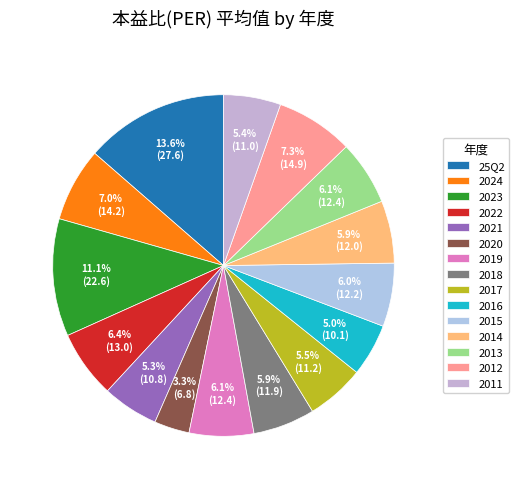

Which category has the smallest portion of the pie?

2020